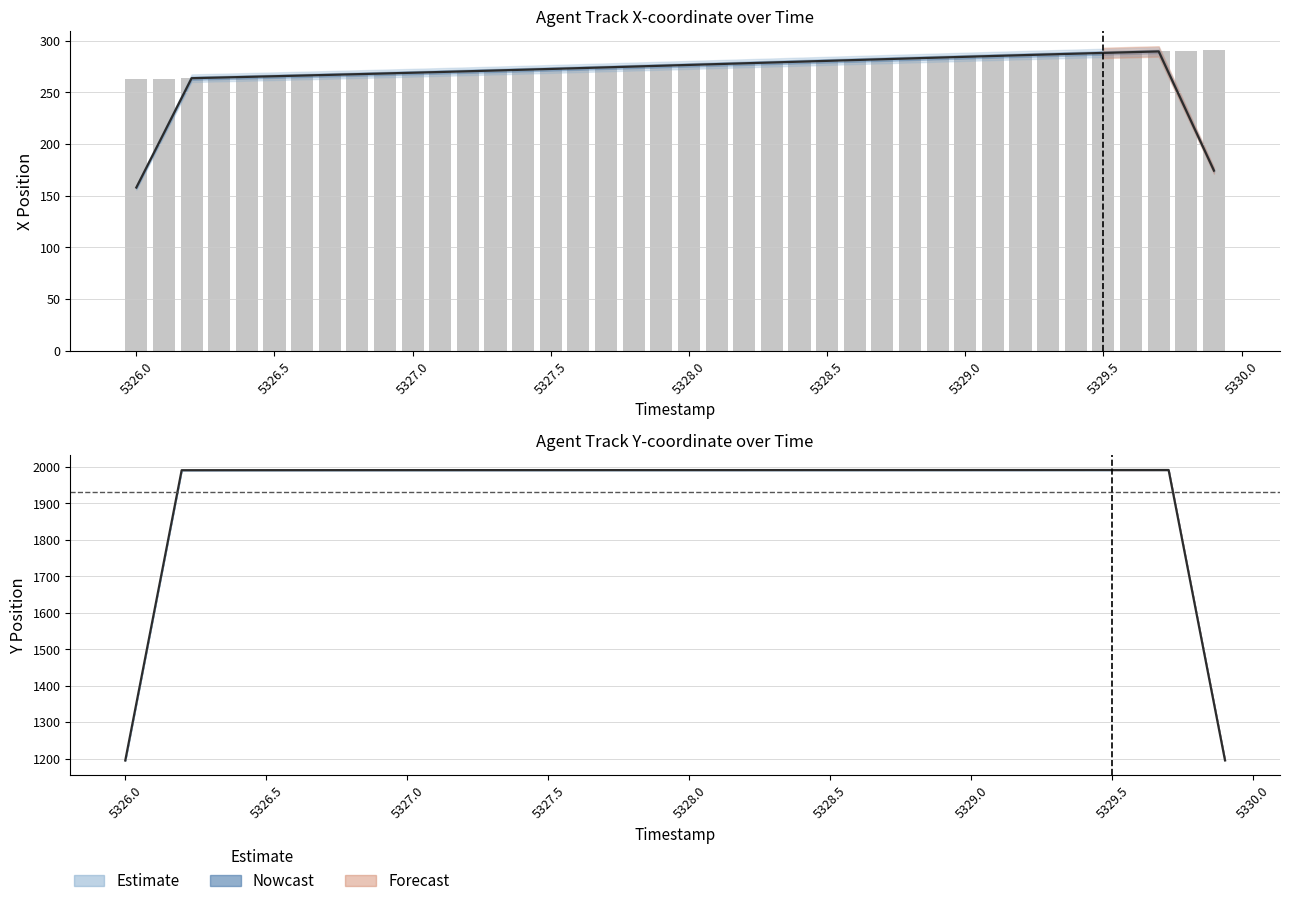

Does the chart contain stacked bars?

No